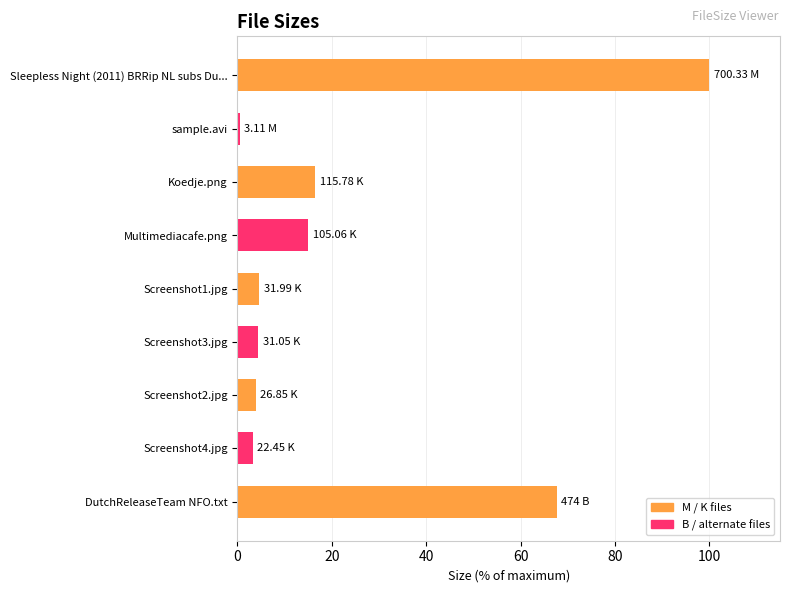

What is the maximum value shown in the chart?

100.0